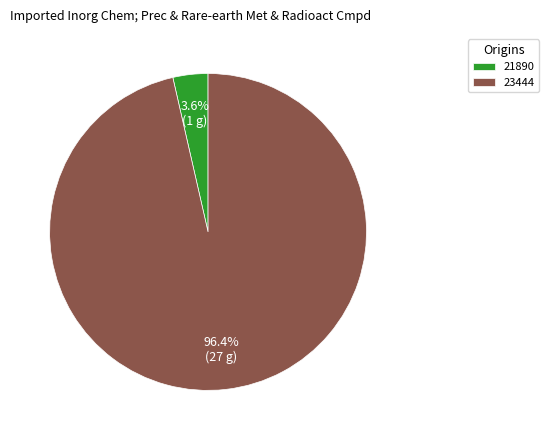

To the nearest percent, what is the combined percentage of 23444 and 21890?

100%